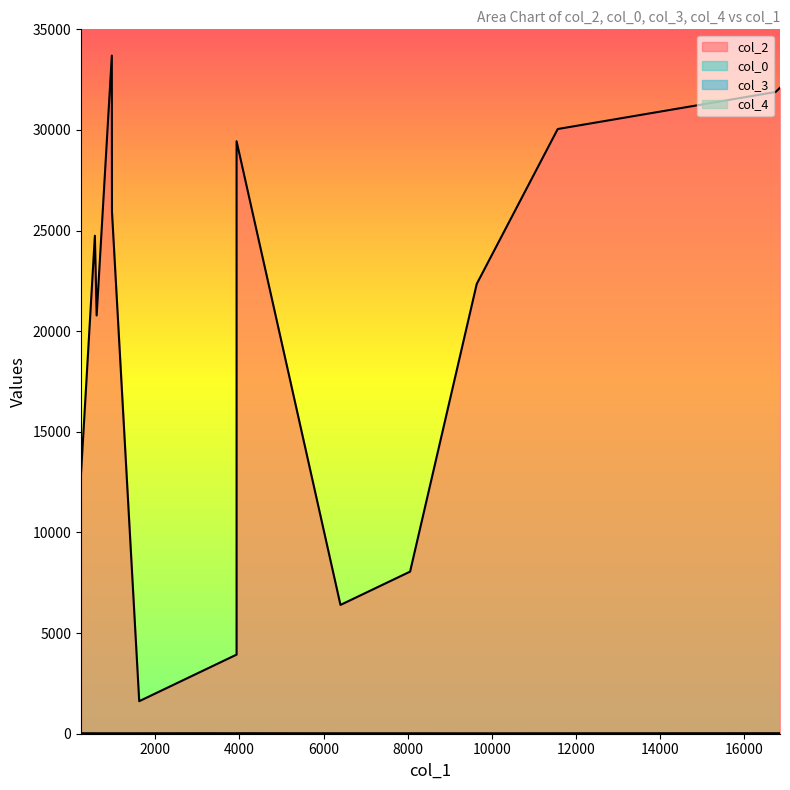

At which category does the chart reach its minimum across all series?

9639